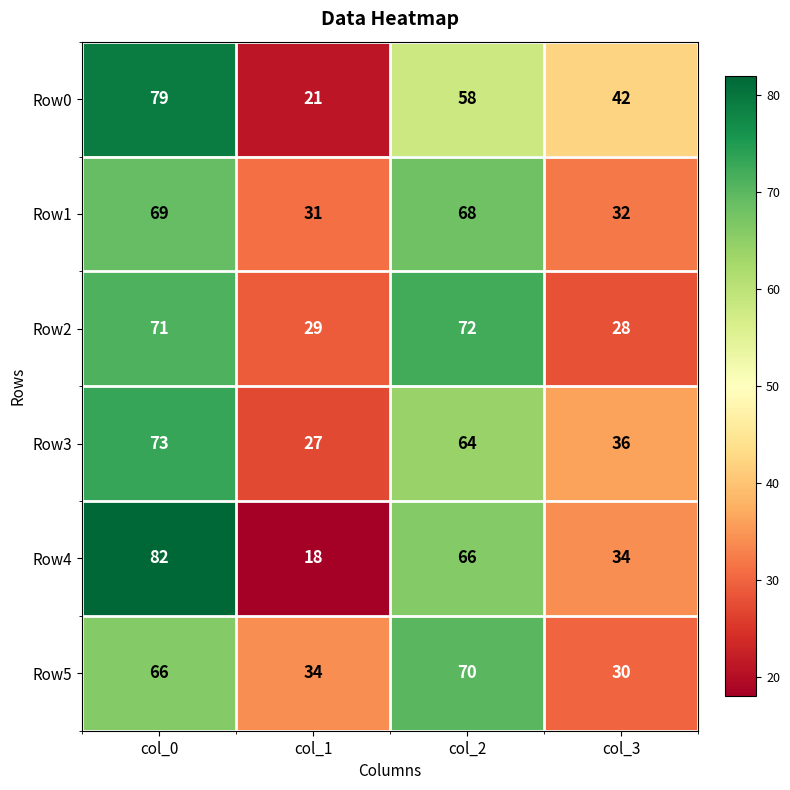

Reading left to right, list all the values displayed in this chart.

Row0: col_0=79	col_1=21	col_2=58	col_3=42
Row1: col_0=69	col_1=31	col_2=68	col_3=32
Row2: col_0=71	col_1=29	col_2=72	col_3=28
Row3: col_0=73	col_1=27	col_2=64	col_3=36
Row4: col_0=82	col_1=18	col_2=66	col_3=34
Row5: col_0=66	col_1=34	col_2=70	col_3=30